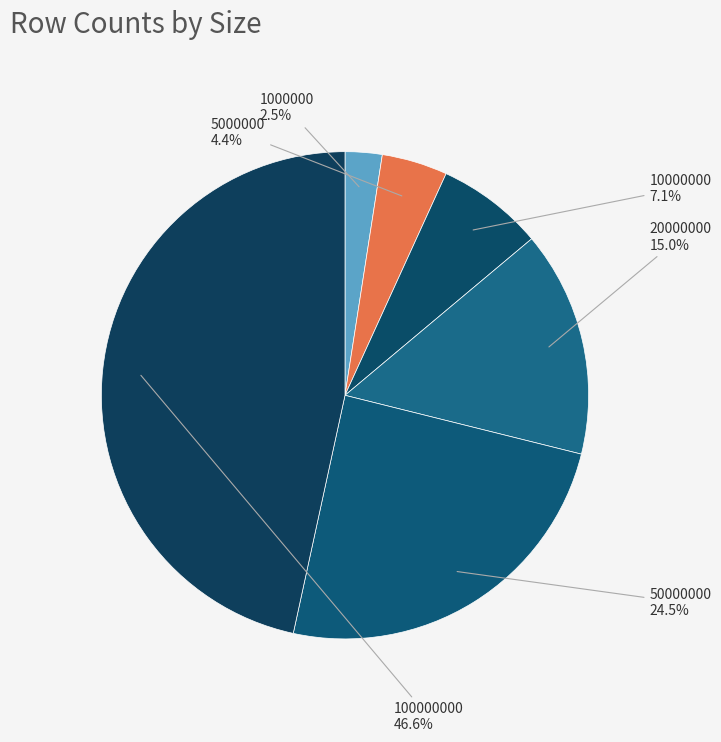

Is there any slice that represents more than half of the pie?

No